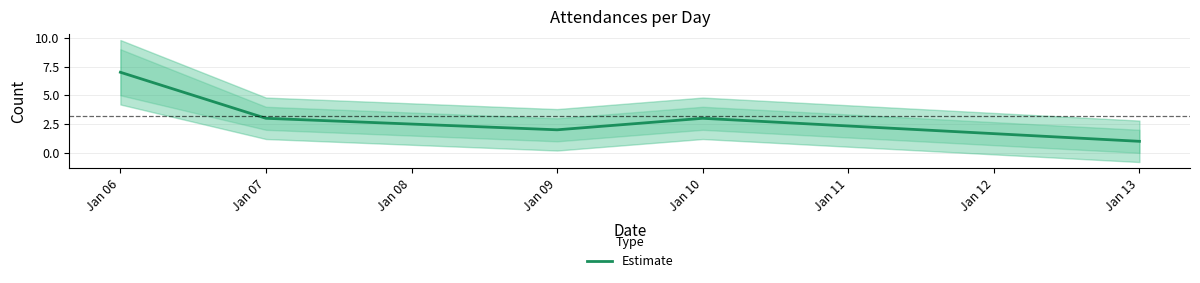

What is the value of the 4th point from the left?

3